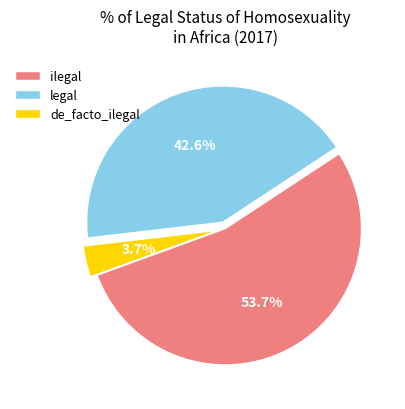

How many segments does this pie chart have?

3